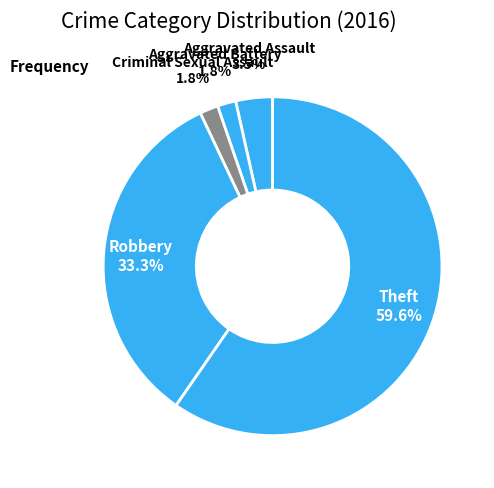

The Theft slice represents 70% of the pie. True or false?

False